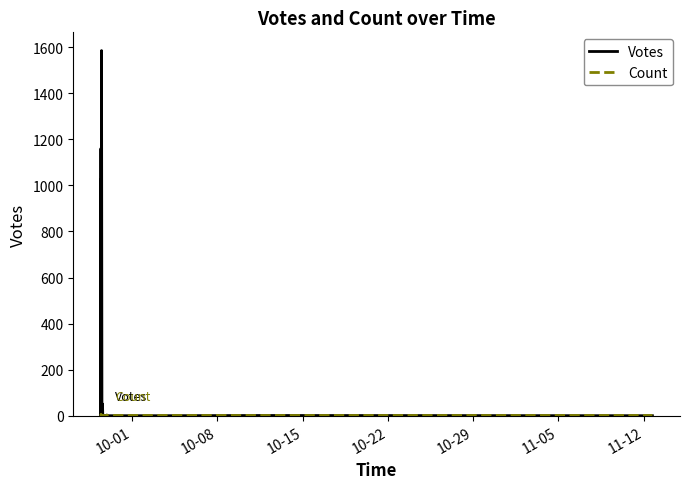

After their last crossing, which series has the higher values: Votes or Count?

Count